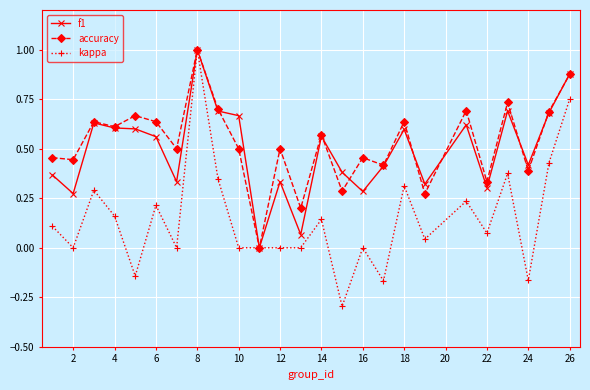

What is the maximum value for kappa?

1.0